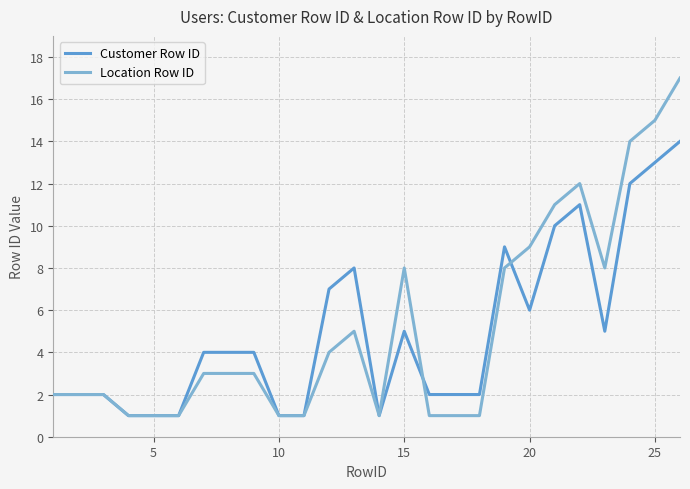

What is the maximum value shown in the chart?

17